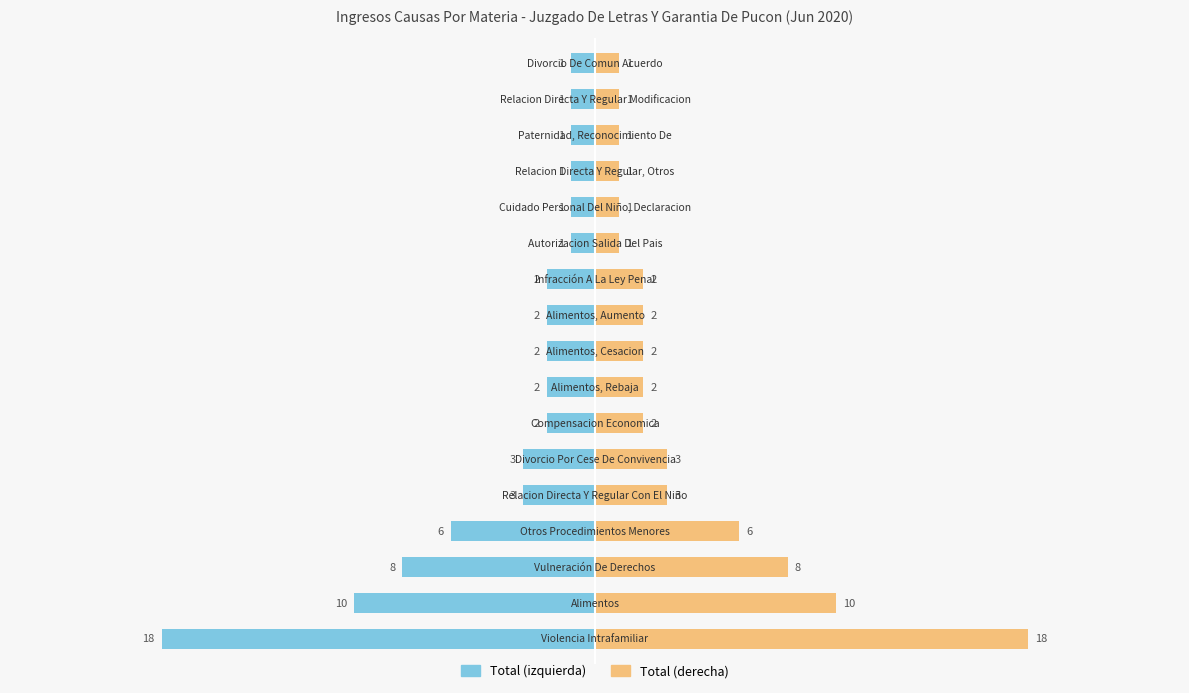

How many data points in Total (Left) are less than -2?

6